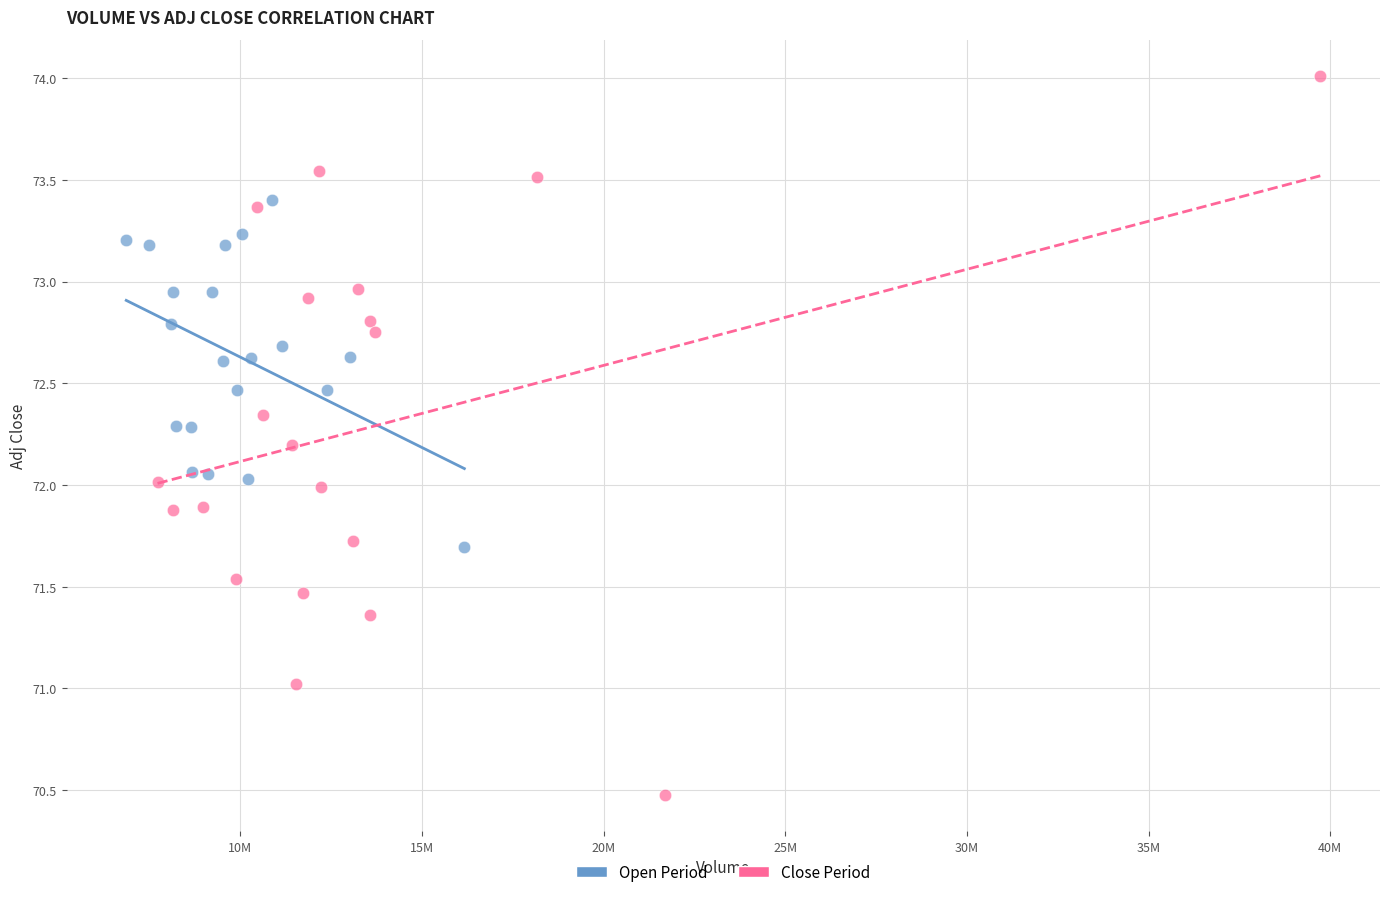

Which series reaches the minimum Y coordinate?

Close Period